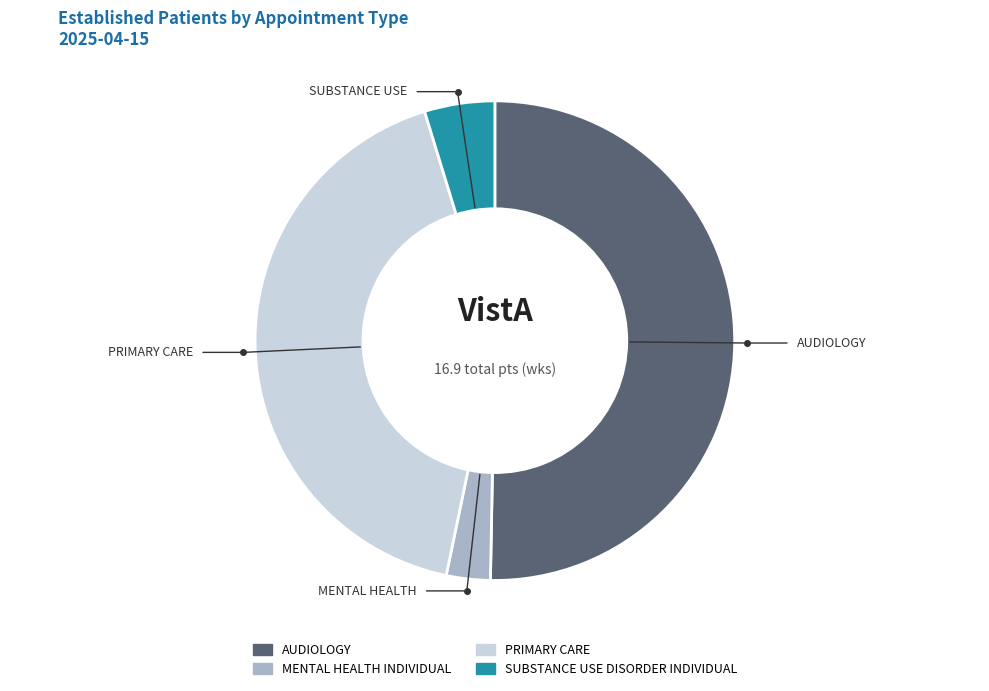

Between SUBSTANCE USE and AUDIOLOGY, which is larger?

AUDIOLOGY